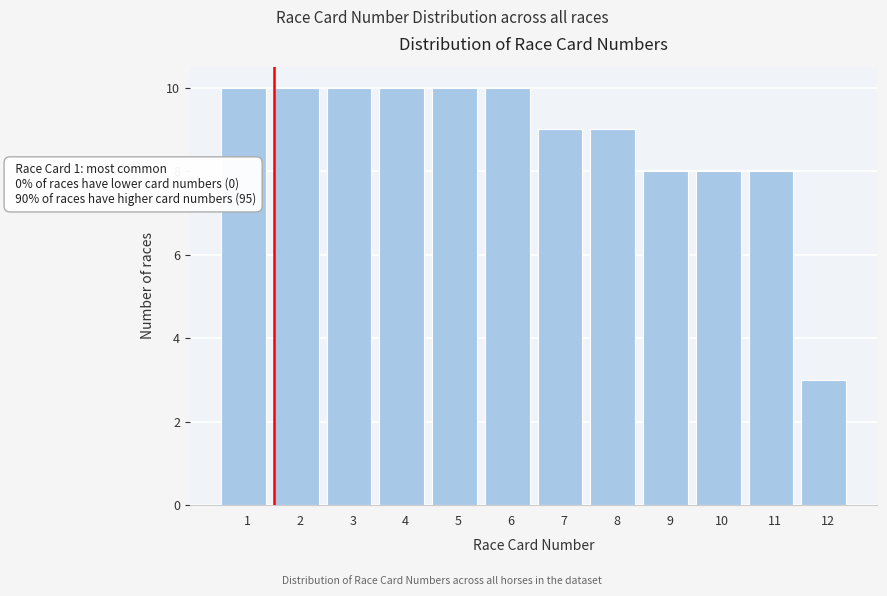

Reading left to right, extract all data points from this chart.

10	10	10	10	10	10	9	9	8	8	8	3